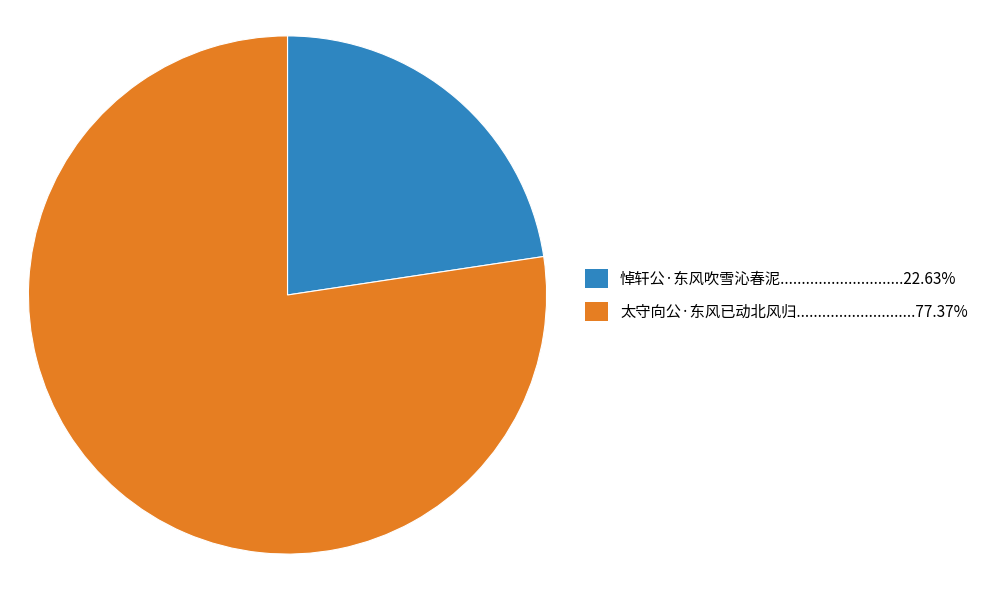

Is there any slice that represents more than half of the pie?

Yes